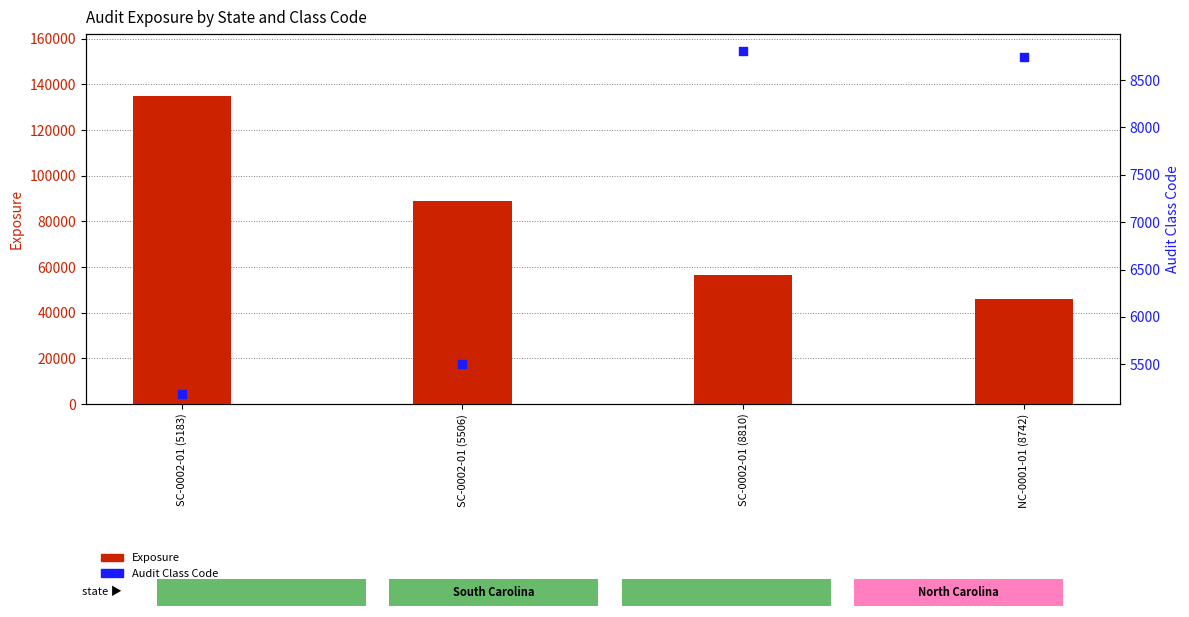

What is the total value across all series at SC-0002-01 (5183)?

140183